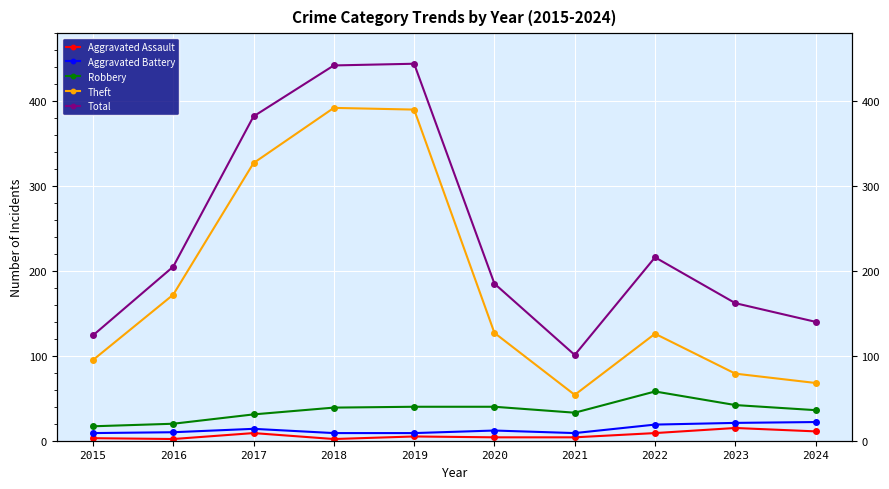

Is it true that Aggravated Battery equals 15 at 2015?

False